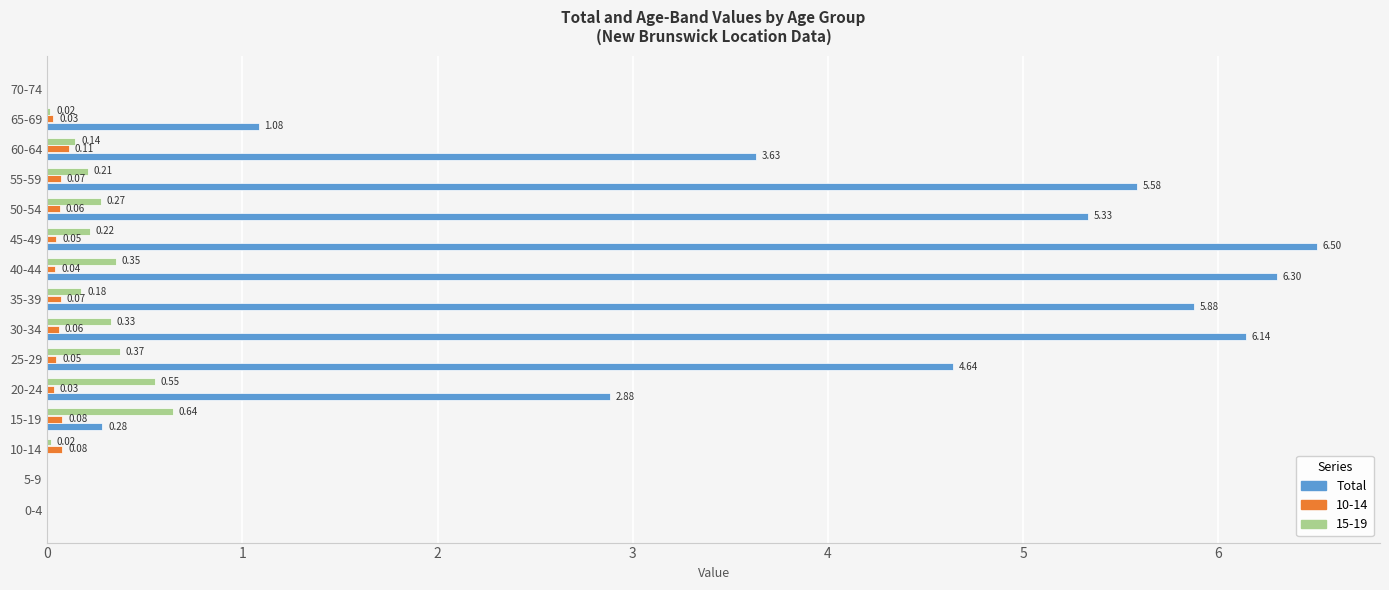

At which category is the sum across all series the highest?

45-49